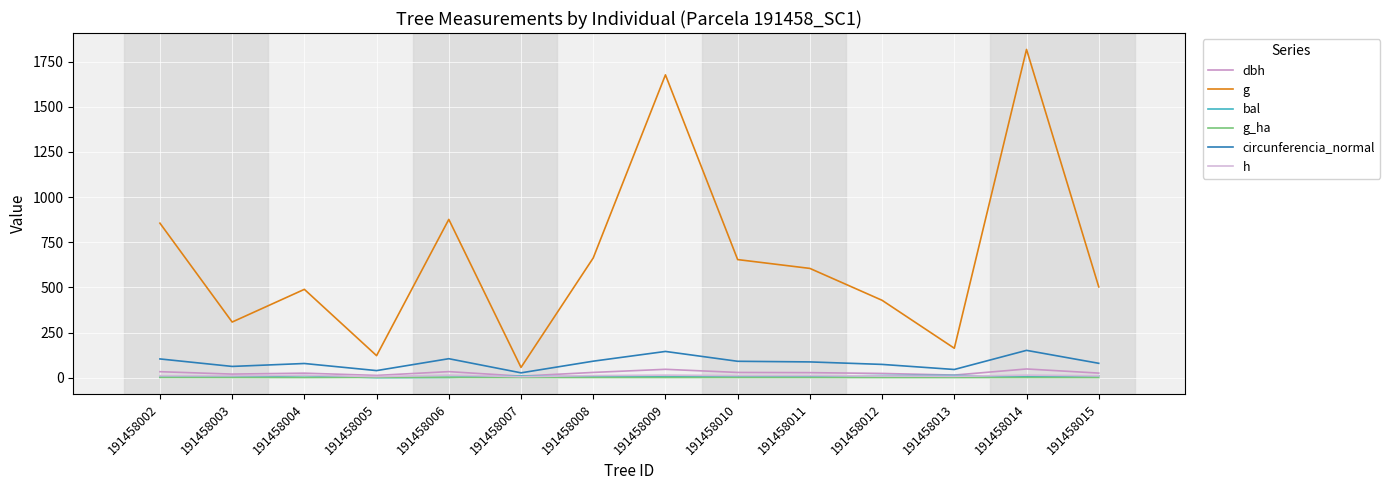

Is the value of h at 191458012 greater than the value of g at 191458014?

No